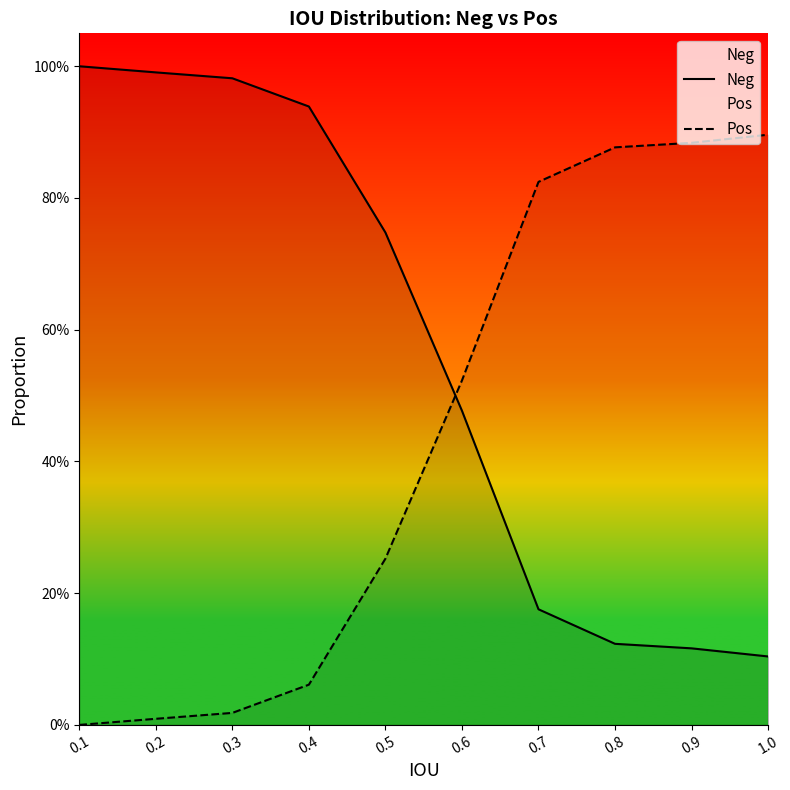

What is the difference between the Neg values at 0.4 and 1.0?

0.8